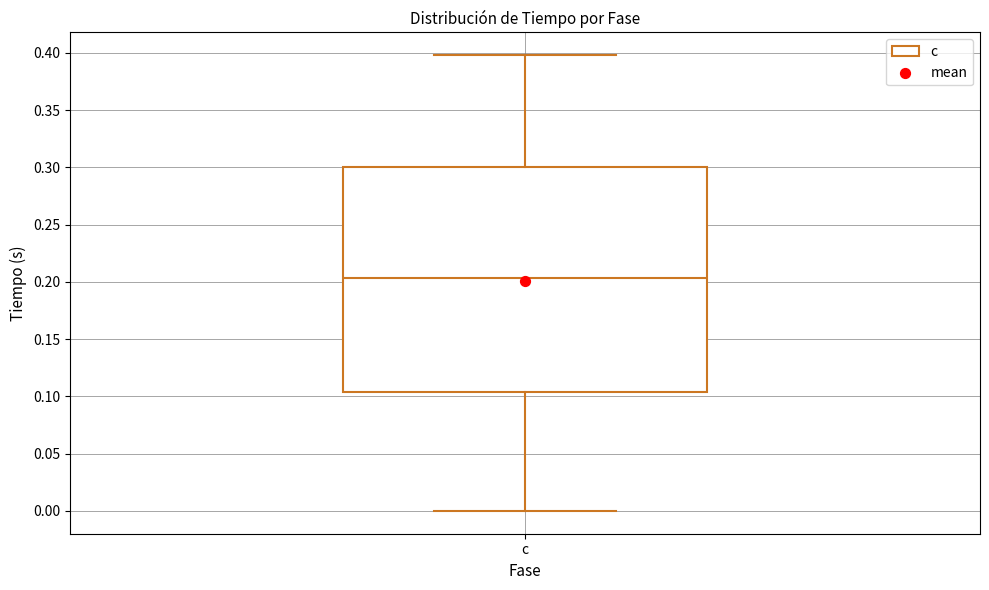

Transcribe this box plot: give where the median line is, the range the box spans, and where the two whiskers end, as read against the y-axis. The values are not printed on the chart, so give them approximately, as read against the axis.

median 0.205, box 0.105 to 0.300, whiskers 0.000 to 0.400